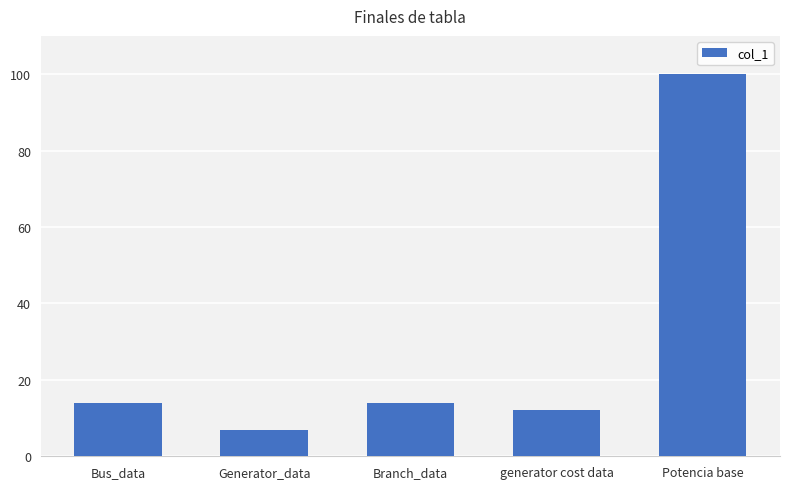

What is the ratio of the value at Potencia base to the value at Branch_data?

7.1